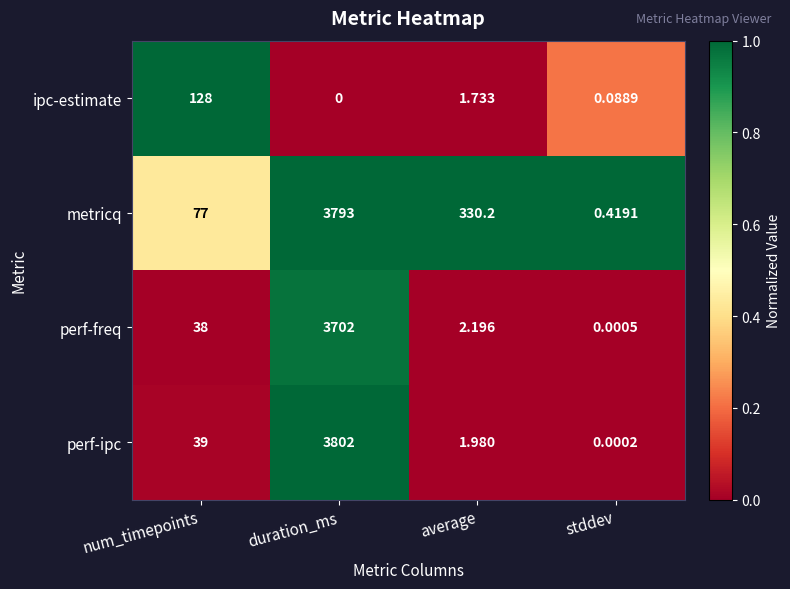

Which label corresponds to the smallest value in the chart?

duration_ms